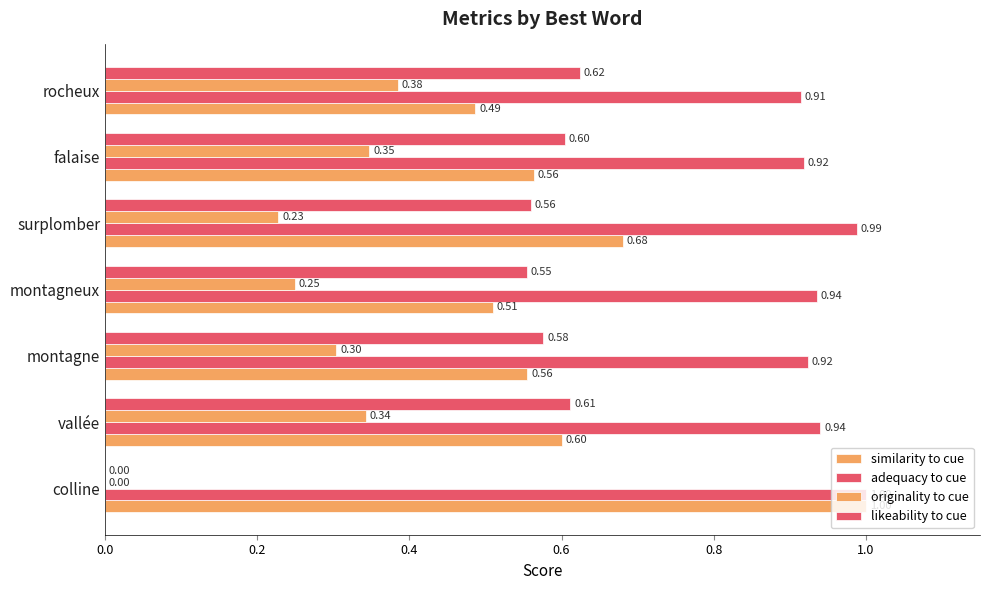

Count the number of data series in this chart.

4